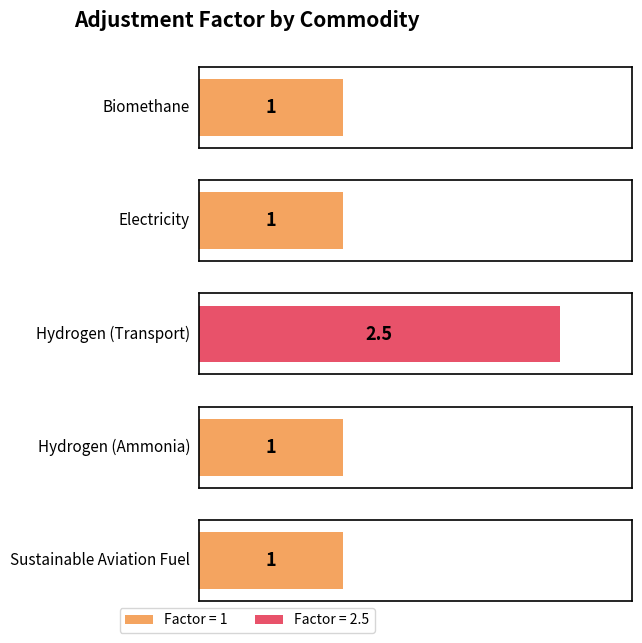

What is the average value?

1.3